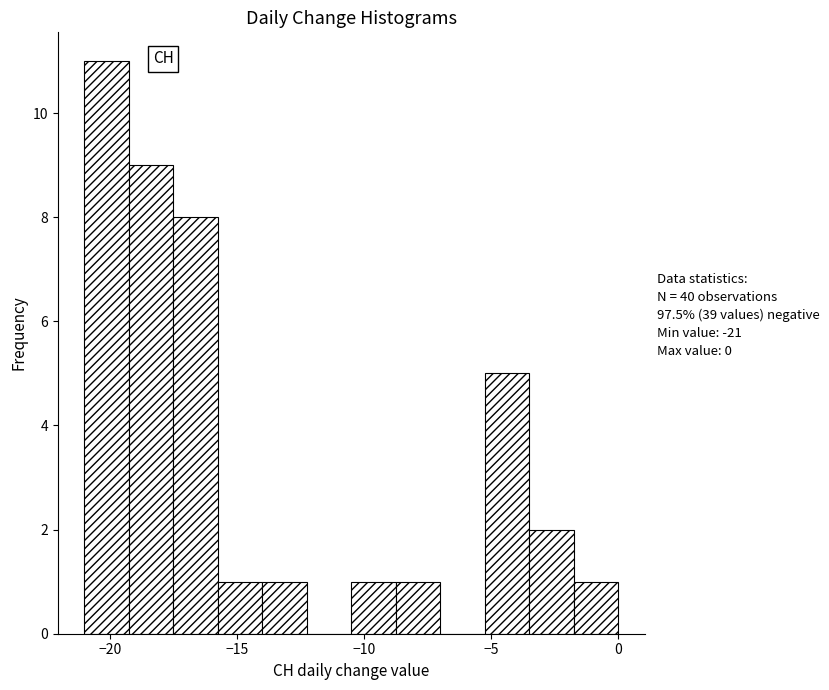

Read against the x-axis, roughly where is the centre of the tallest bar?

-20.0